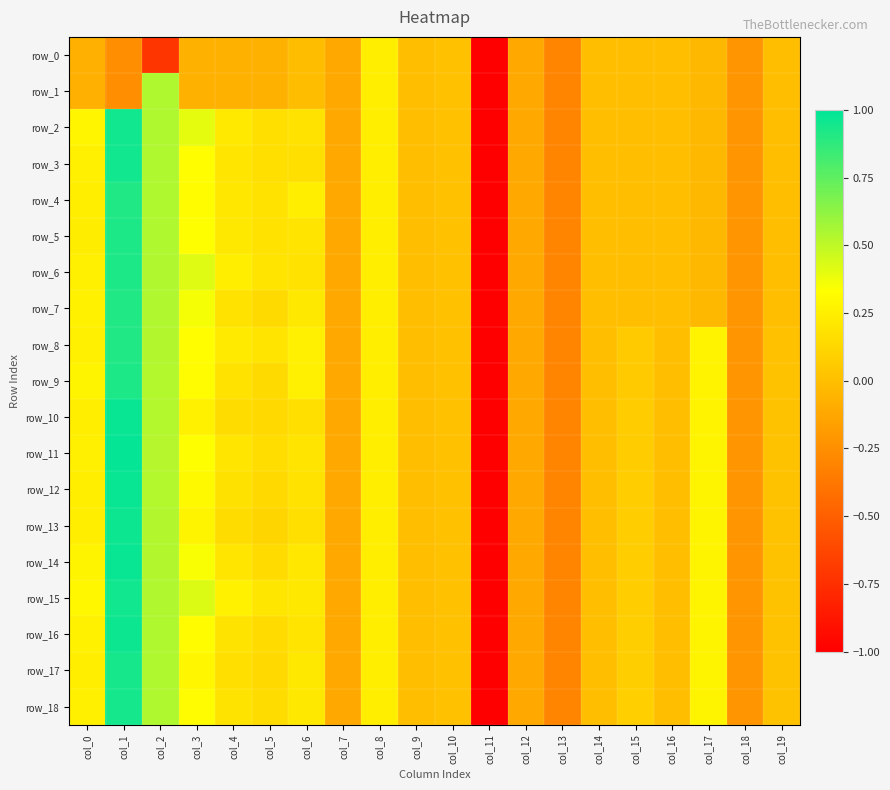

What is the smallest value displayed?

-5.1